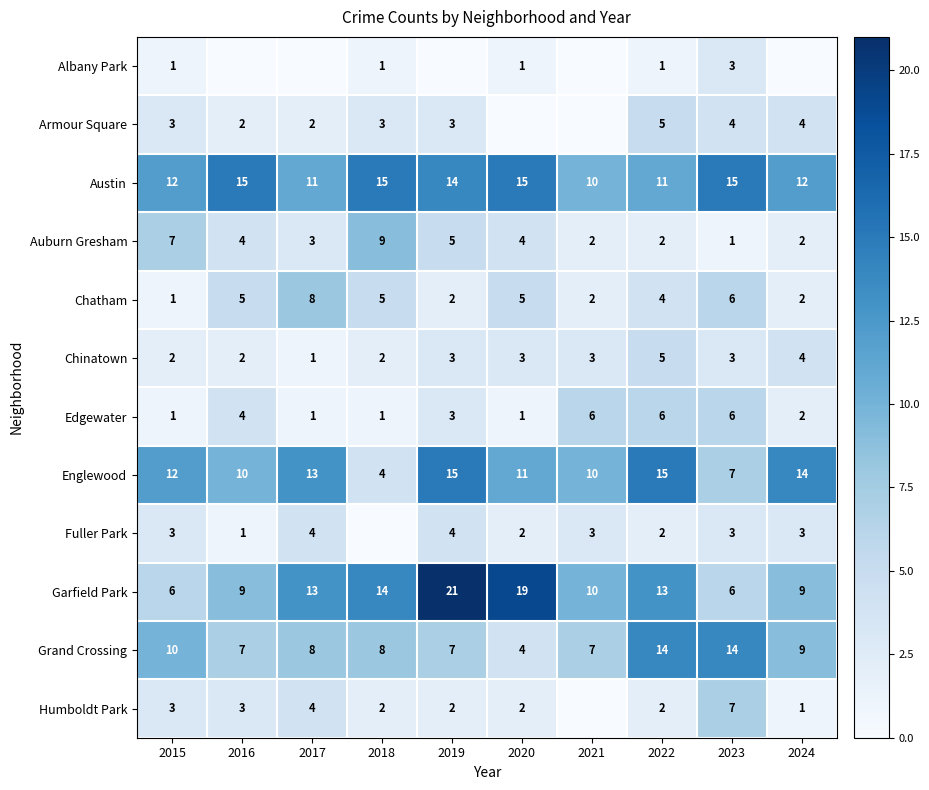

What is the difference between the second highest and minimum values in the Grand Crossing series?

10